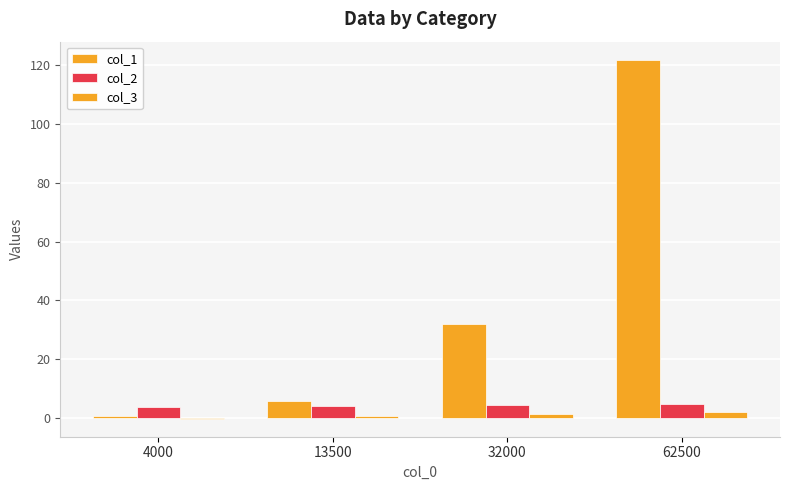

Is the value of col_2 at 13500 greater than the value of col_3 at 62500?

Yes